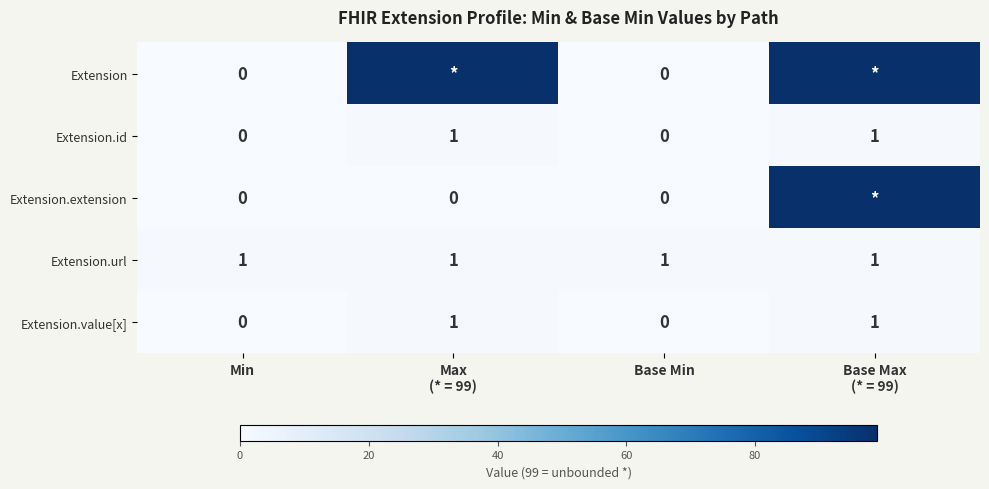

How many distinct data groups are displayed?

5